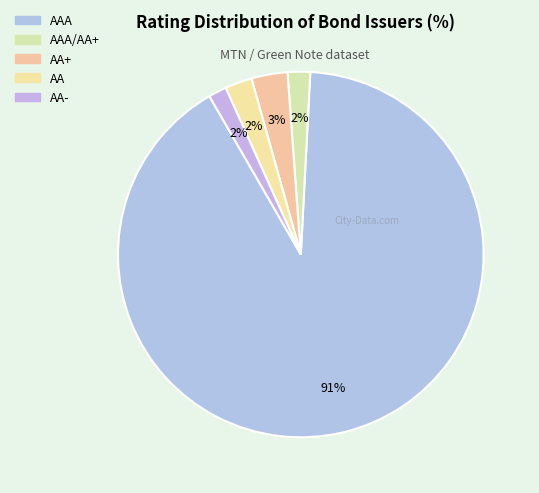

To the nearest percent, what is the average slice percentage?

20%